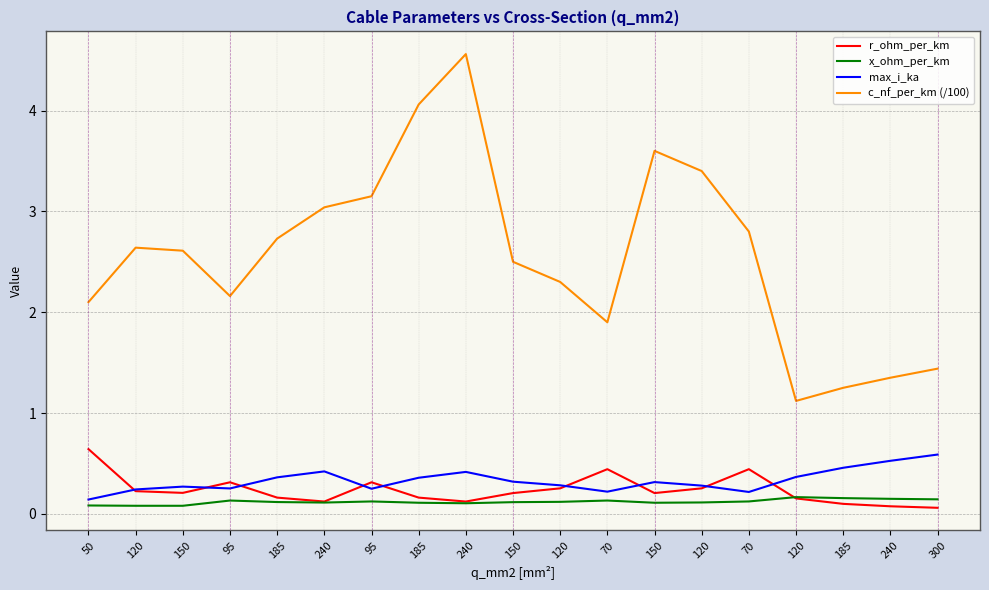

What is the value of the c_nf_per_km (/100) point at the 19th from the left?

1.4